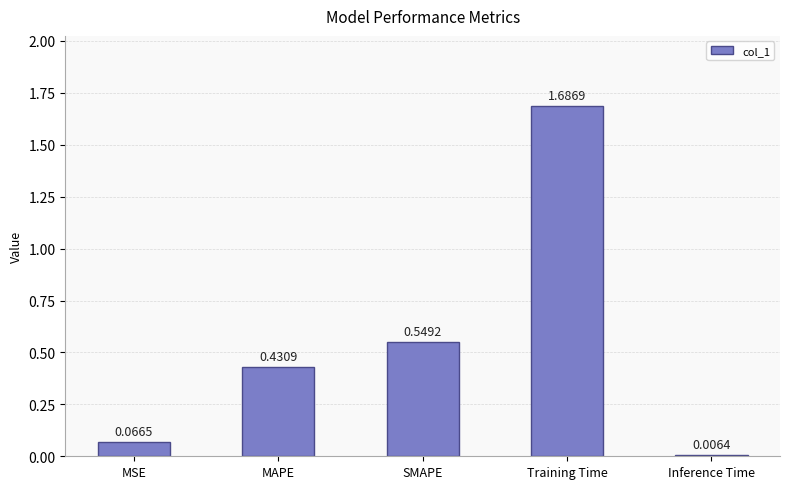

Which category has the highest value across all series?

Training Time